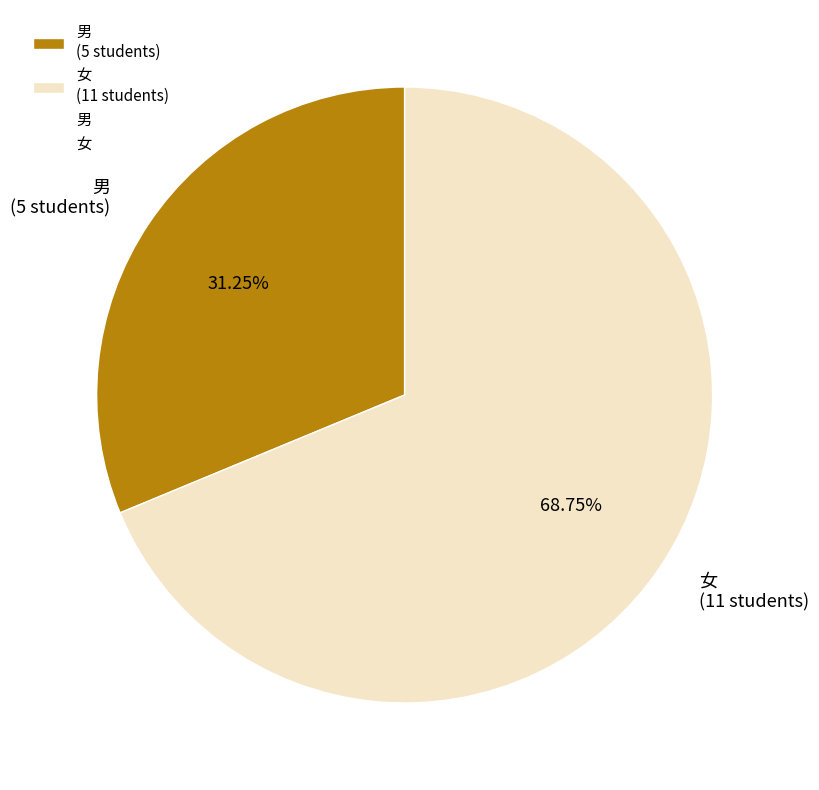

How many segments does this pie chart have?

2